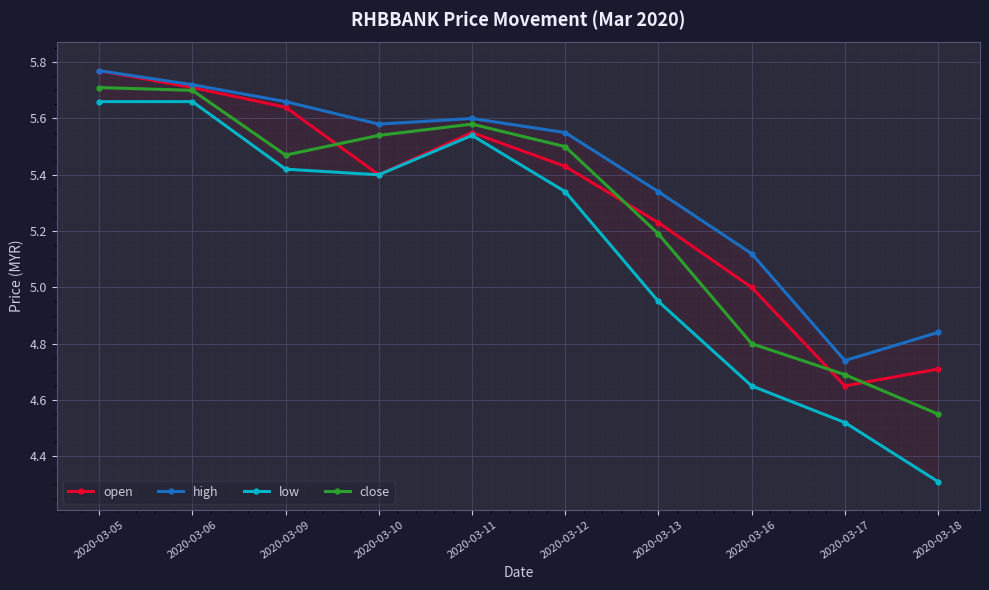

At how many categories does at least one series exceed 4?

10